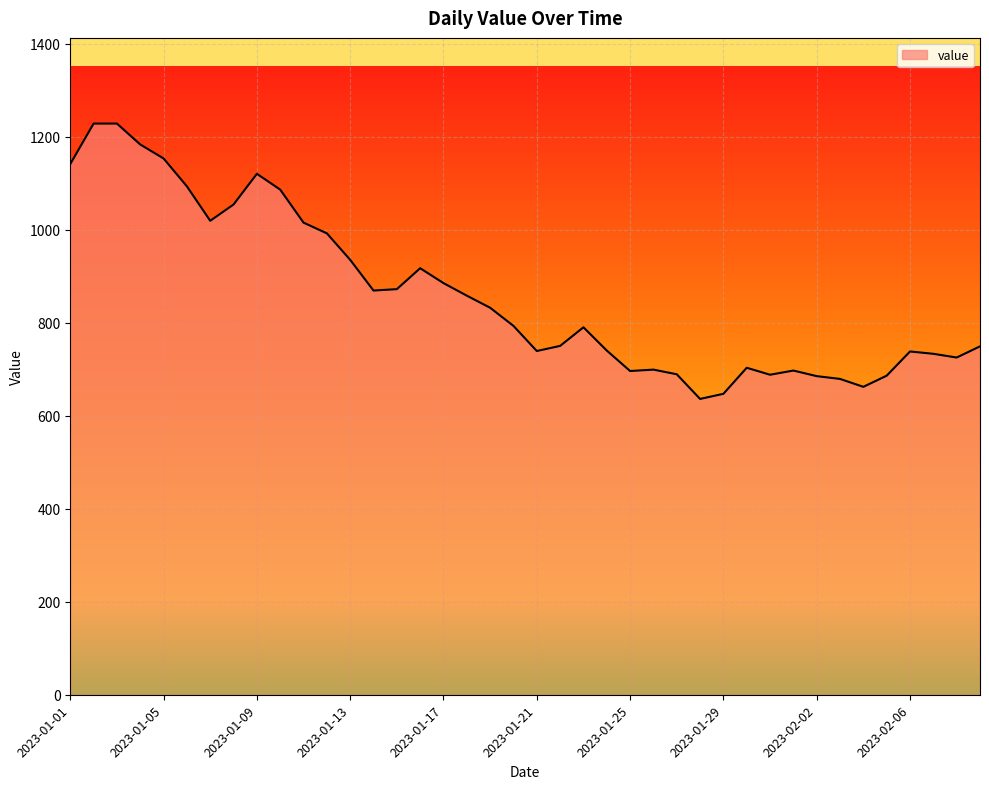

What is the average value?

860